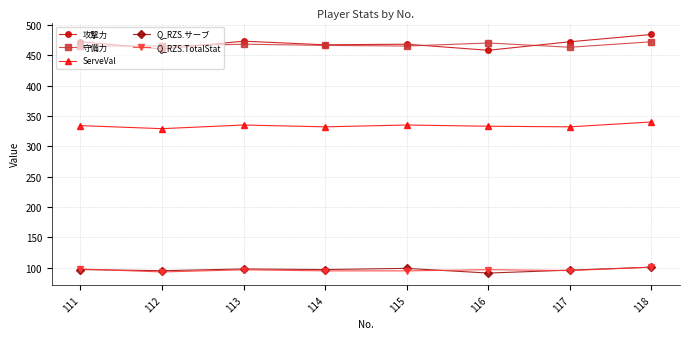

The value of Q_RZS.TotalStat at 114 is 146.6. True or false?

False